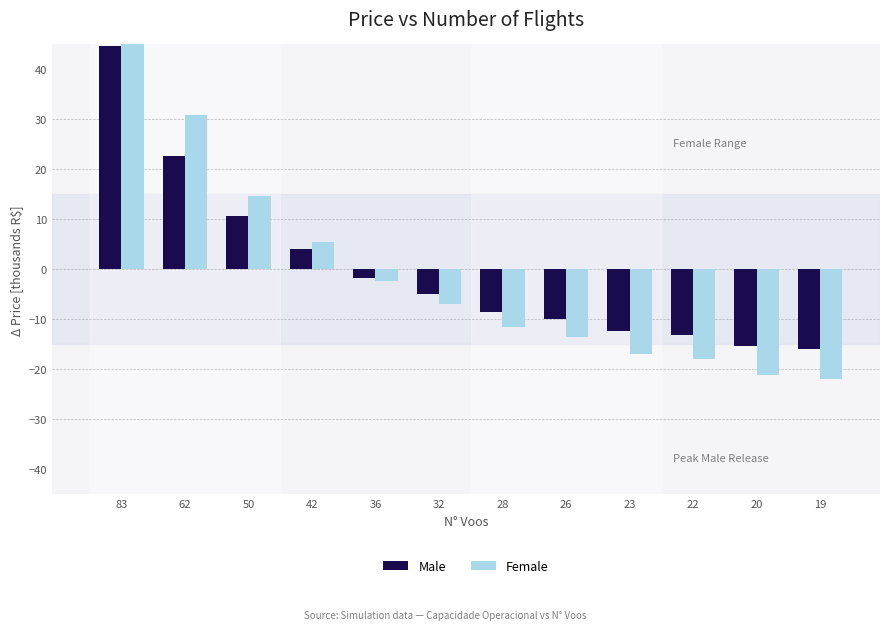

What is the value of the Female bar at the 7th from the left?

-11.6